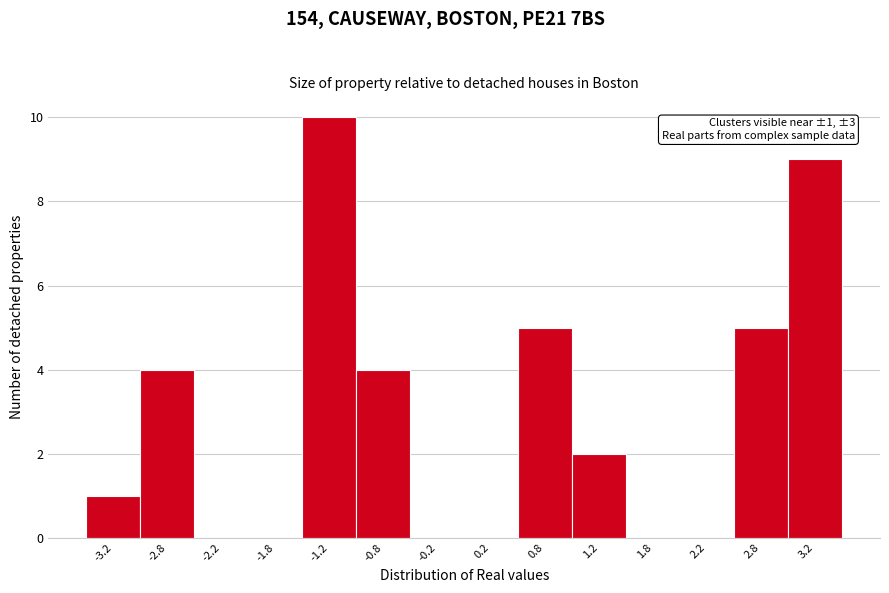

Which range on the x-axis has the tallest bar?

-1.5 to -1.0